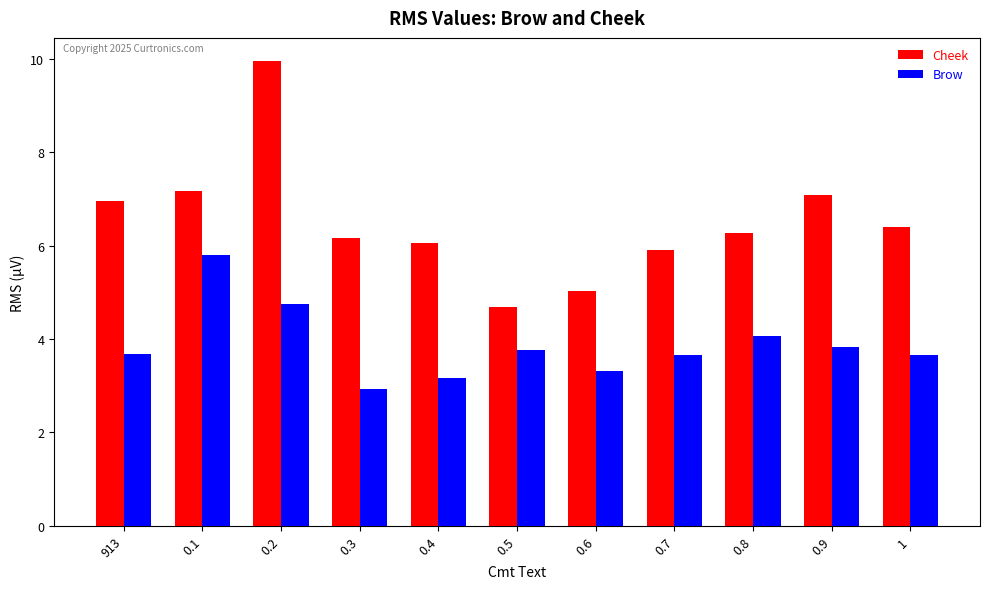

What is the smallest value displayed?

2.9